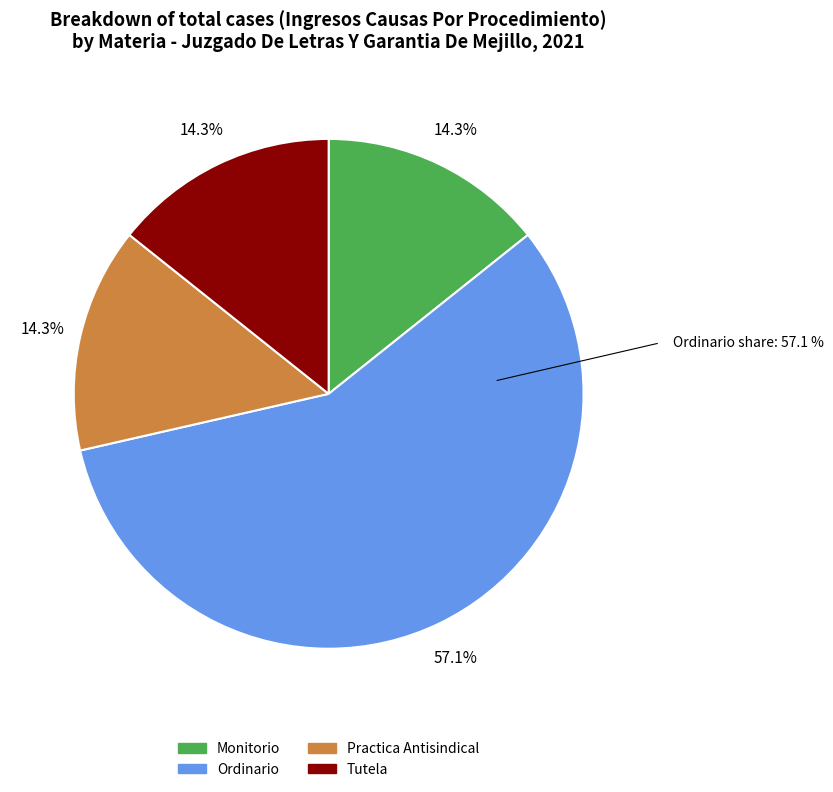

How many slices are in this pie chart?

4